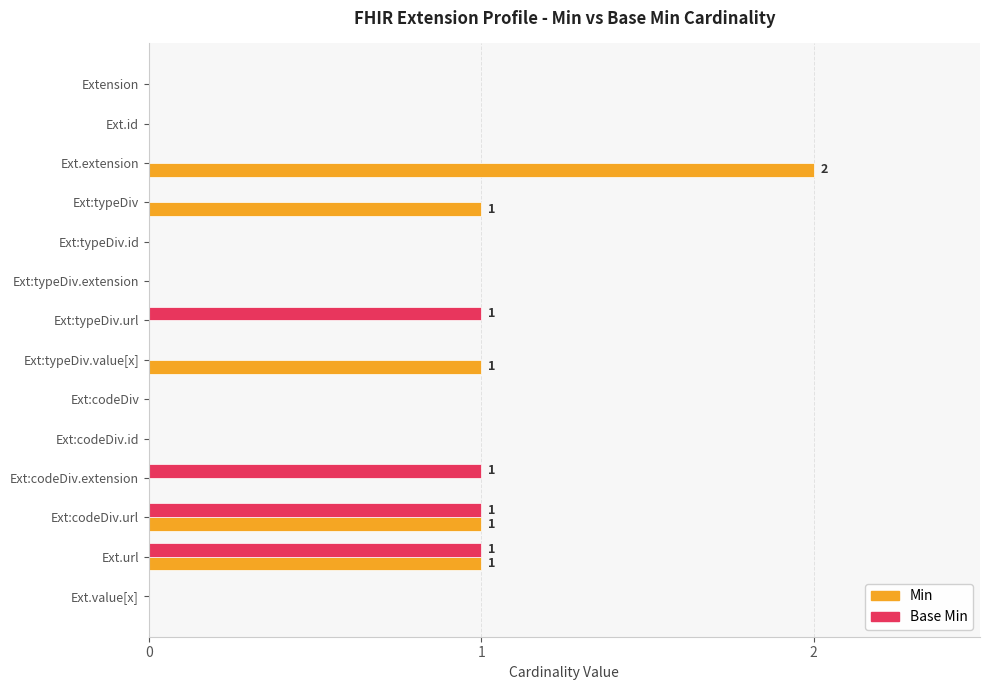

Which series changed the most between Ext:typeDiv.id and Ext:codeDiv.extension?

Base Min